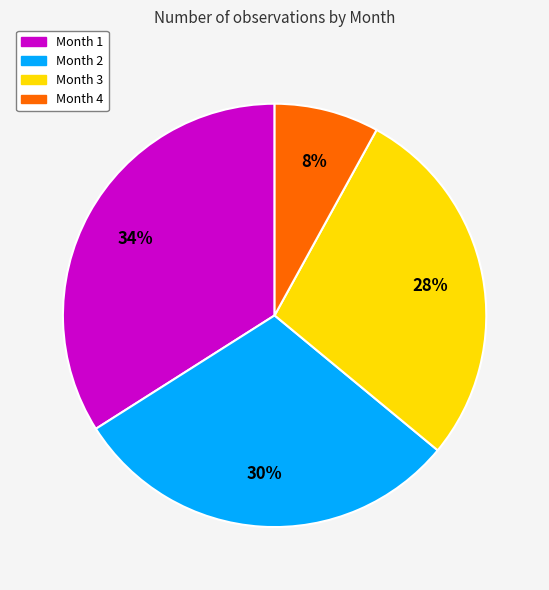

How many segments does this pie chart have?

4